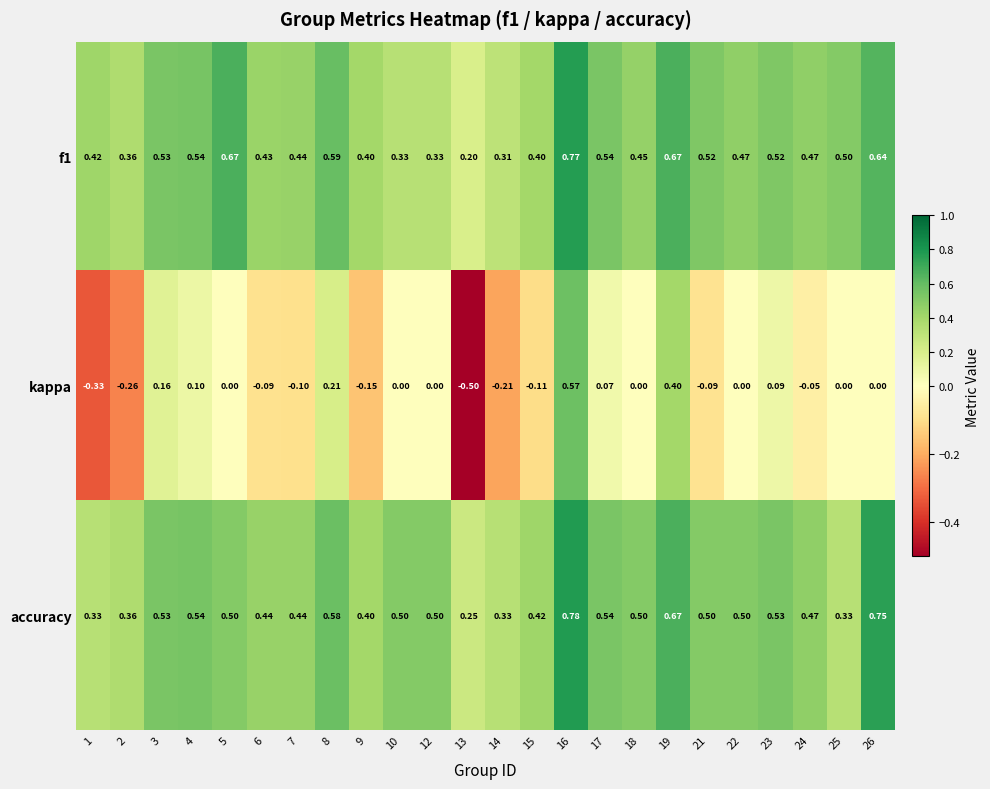

Is the value of accuracy at 19 greater than the value of f1 at 1?

Yes